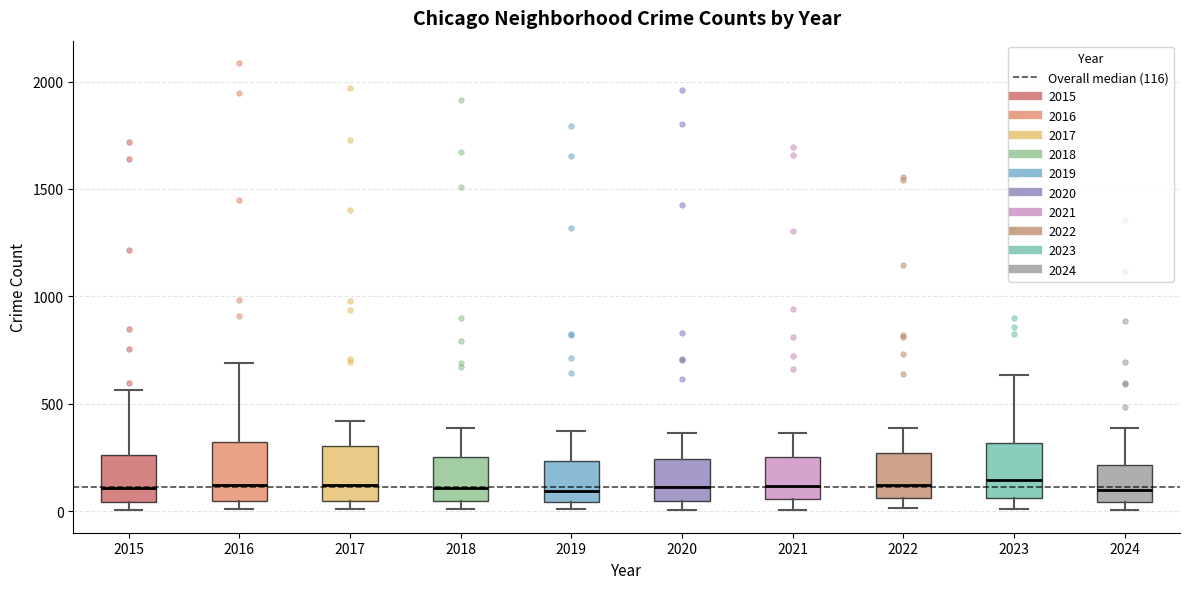

Where is the lower edge of the box at x = 2023 on the y-axis? The values are not printed on the chart, so give them approximately, as read against the axis.

50